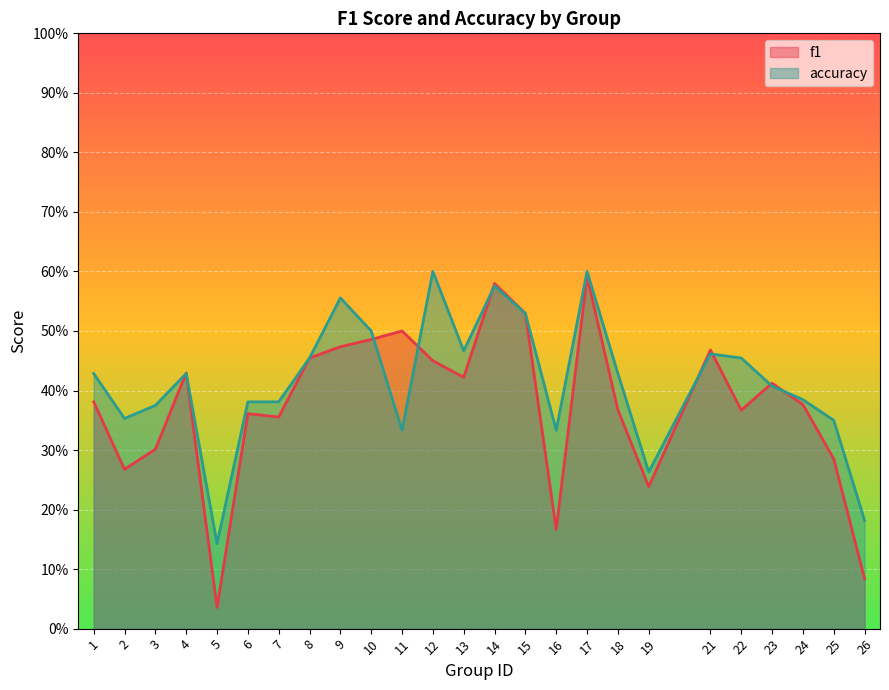

What is the total value across all series at 18?

0.8